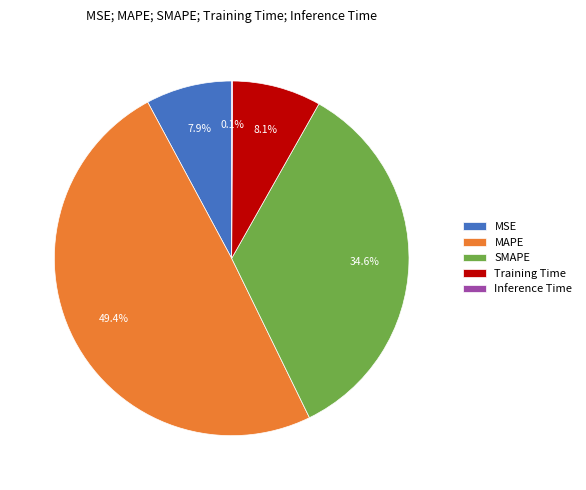

What percentage is the Training Time slice, to the nearest percent?

8%